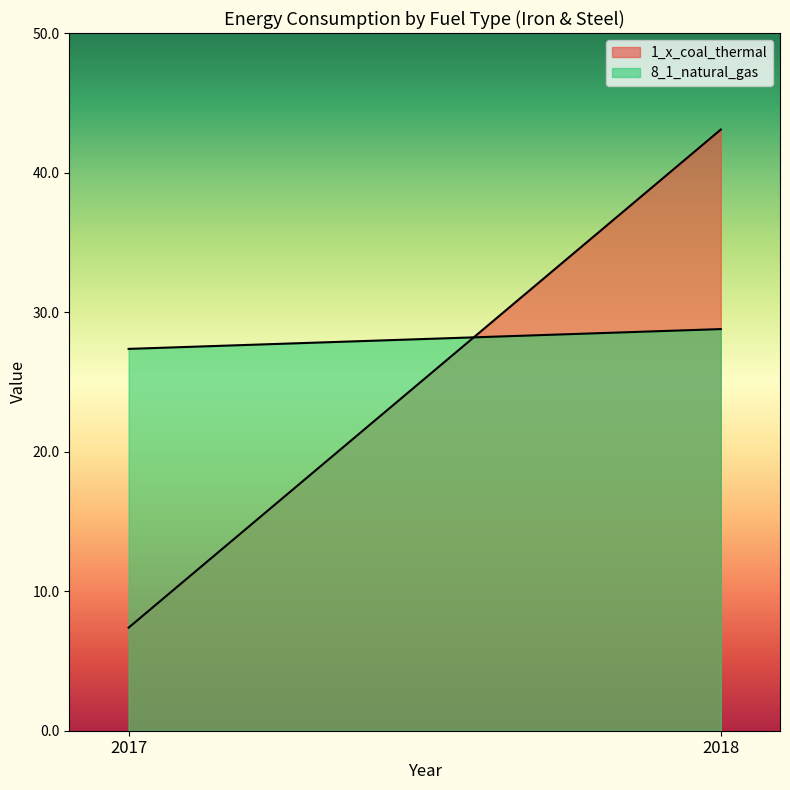

Does the chart display data point markers on the line(s)?

No